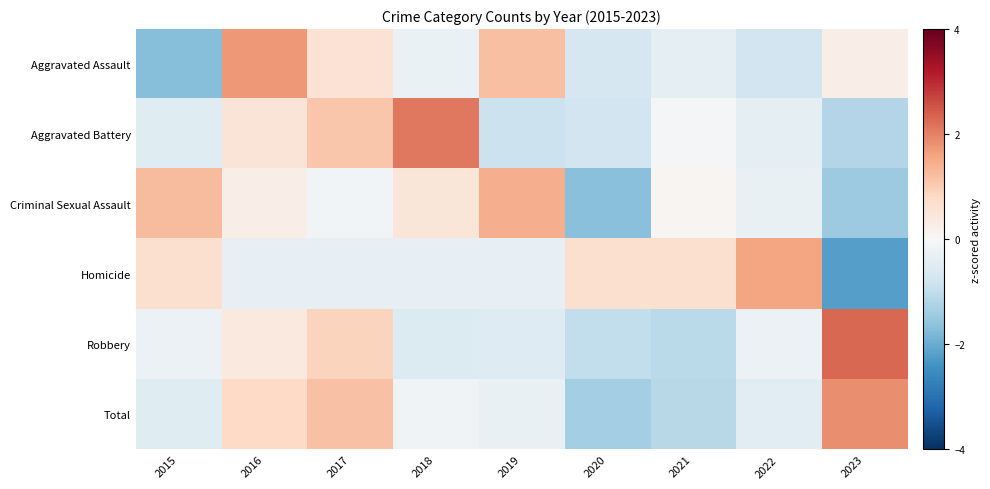

What is the difference between the highest and lowest values at 2020?

2.3